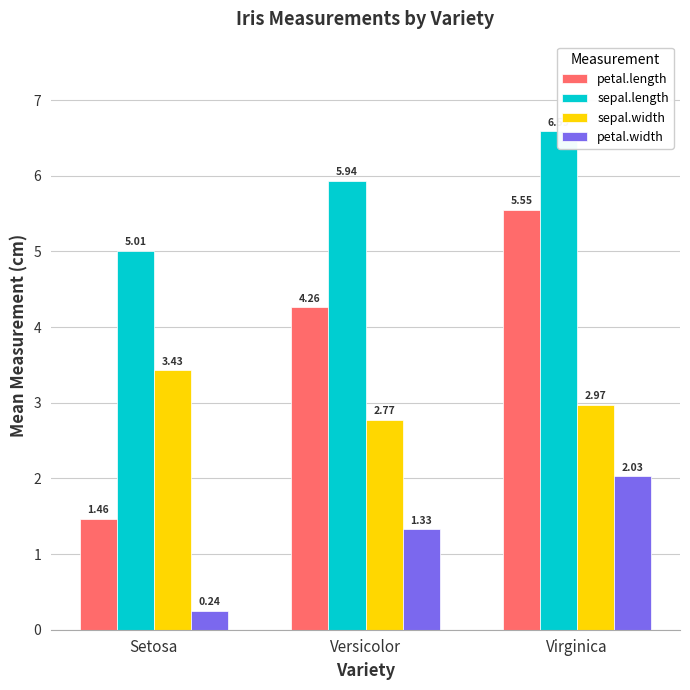

What is the highest value of the sepal.length series?

6.6